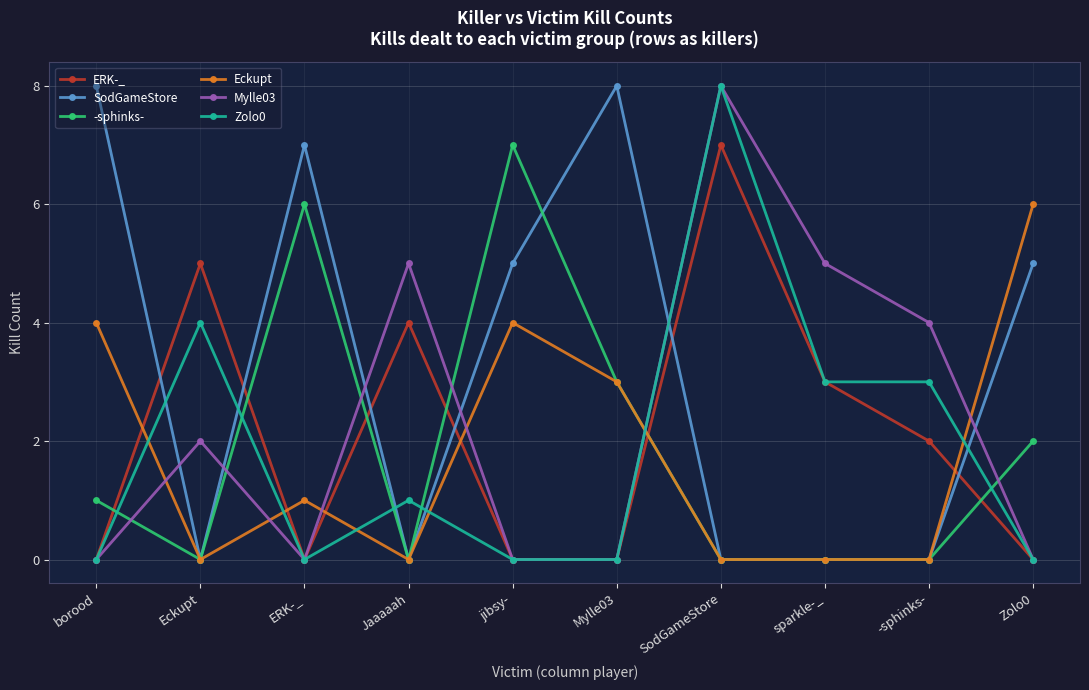

How many lines are shown in the chart?

6